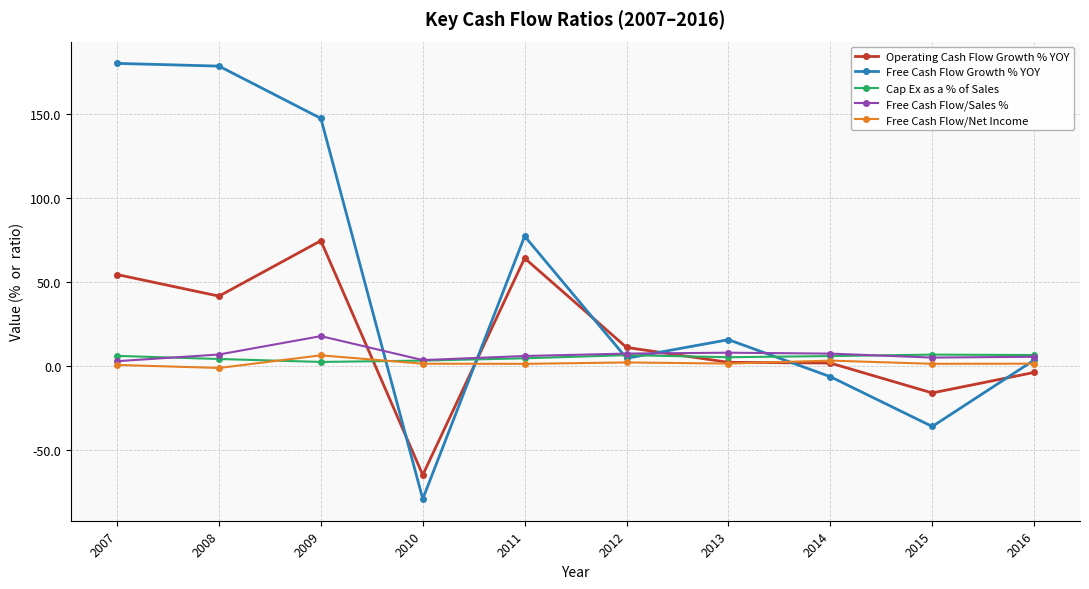

What is the sum of all Free Cash Flow/Net Income values?

16.6